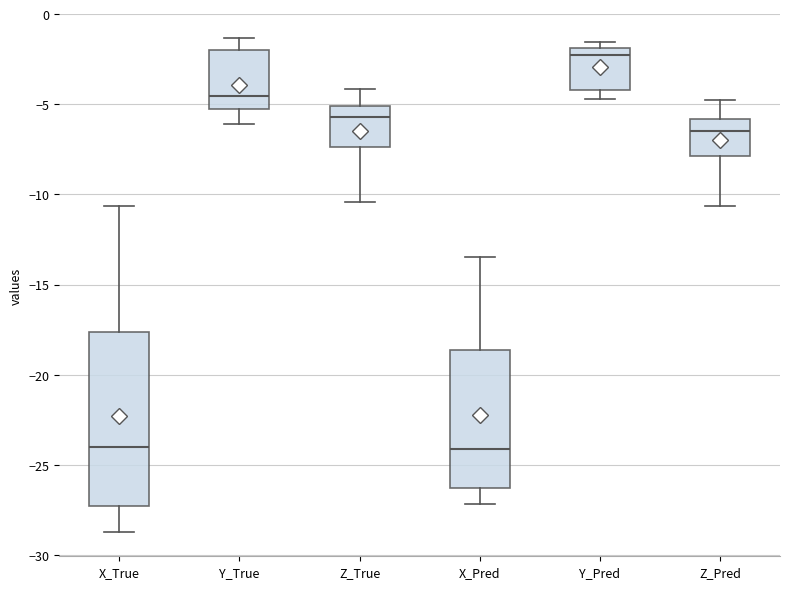

Where does the lower whisker of the box for Y_Pred end on the y-axis? The values are not printed on the chart, so give them approximately, as read against the axis.

-4.5